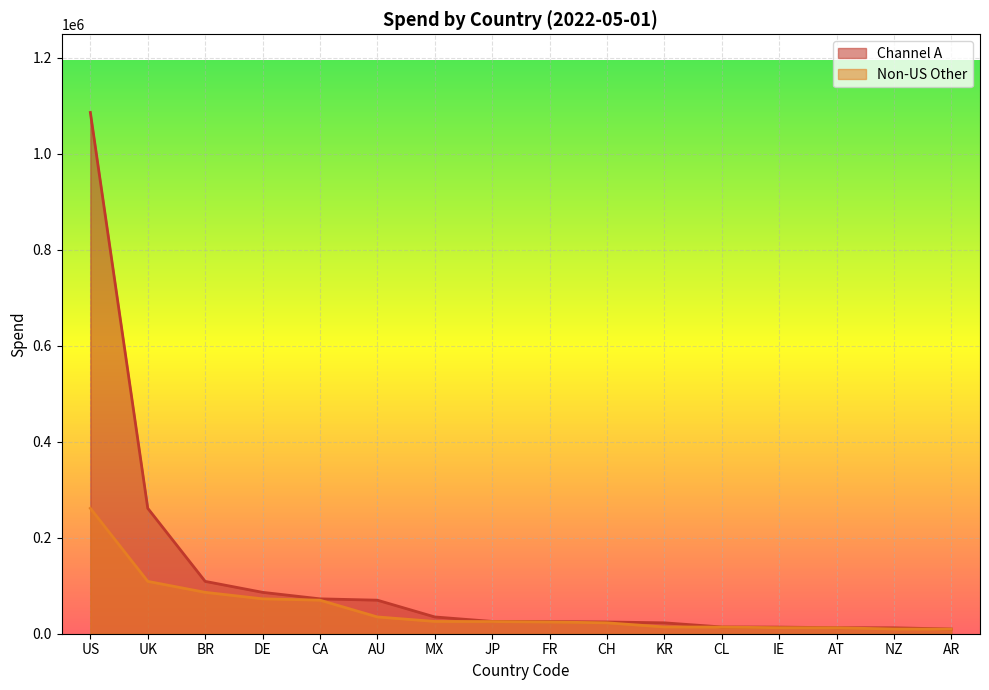

What is the total value across all series at IE?

26325.6